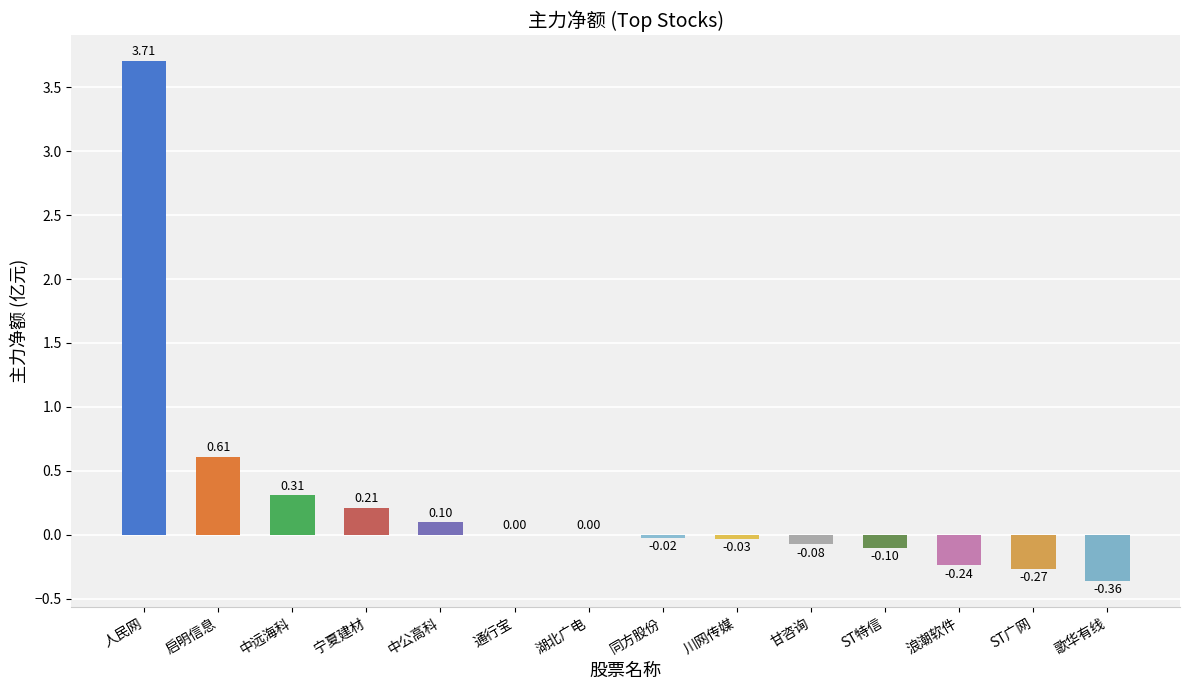

Count the number of categories in the chart.

14